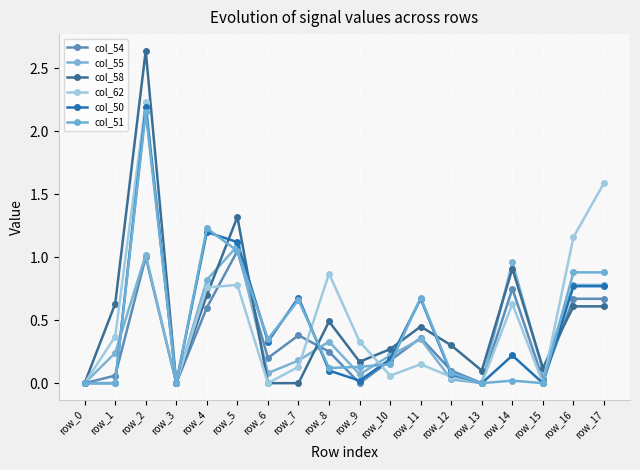

In col_55, how many points are lower than both neighbors (excluding endpoints)?

5